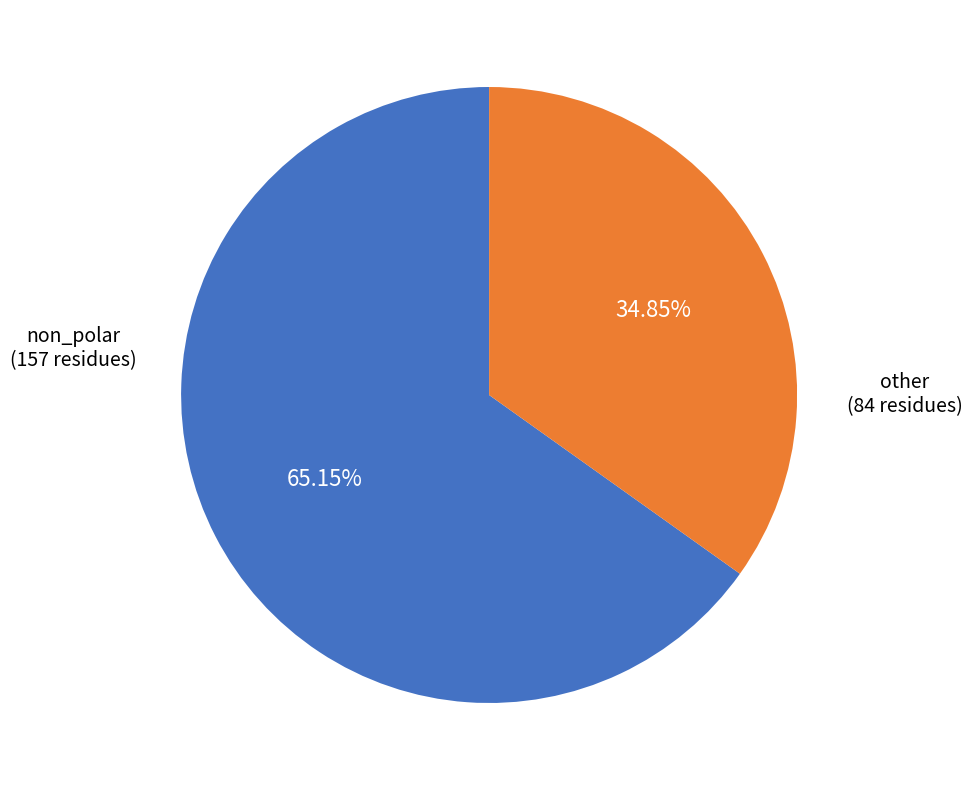

Is non_polar the majority of the pie?

Yes